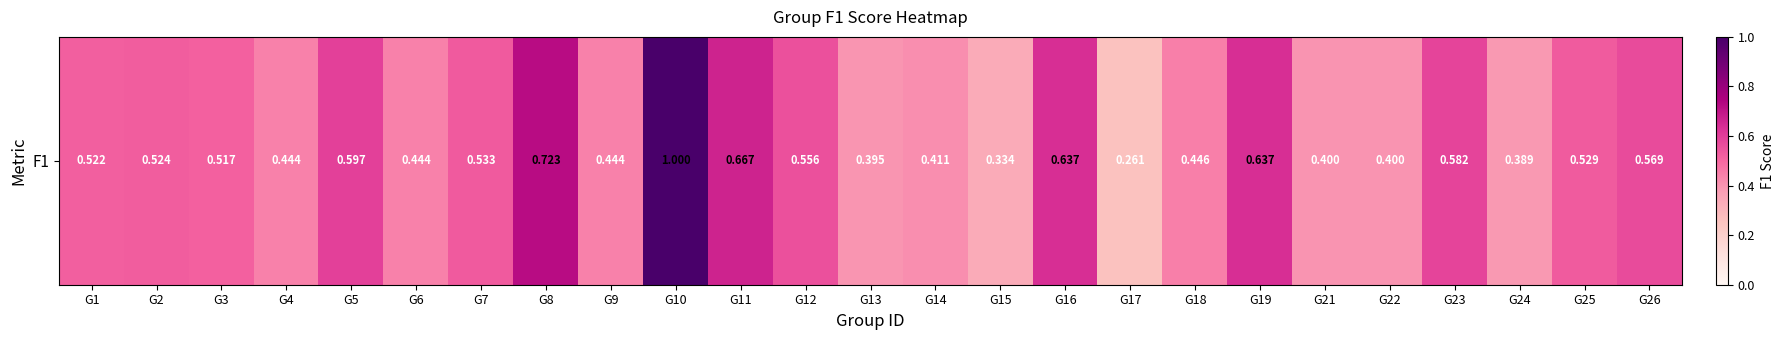

Reading left to right, what are all the values shown in this chart?

G1=0.5	G2=0.5	G3=0.5	G4=0.4	G5=0.6	G6=0.4	G7=0.5	G8=0.7	G9=0.4	G10=1.0	G11=0.7	G12=0.6	G13=0.4	G14=0.4	G15=0.3	G16=0.6	G17=0.3	G18=0.4	G19=0.6	G21=0.4	G22=0.4	G23=0.6	G24=0.4	G25=0.5	G26=0.6